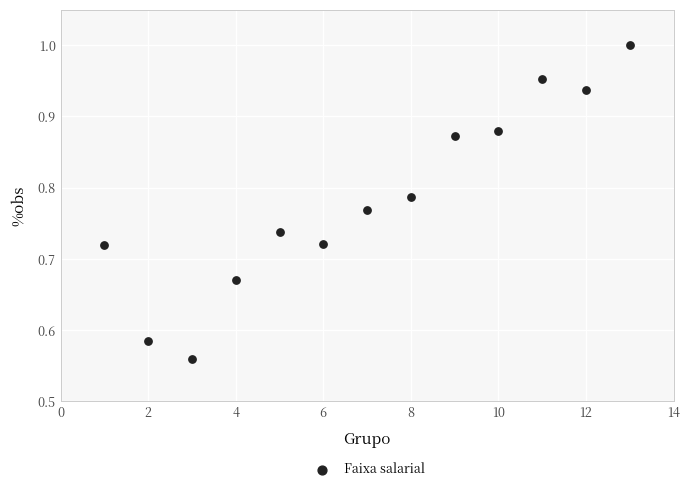

What is the range of Y values (max minus min)?

0.4